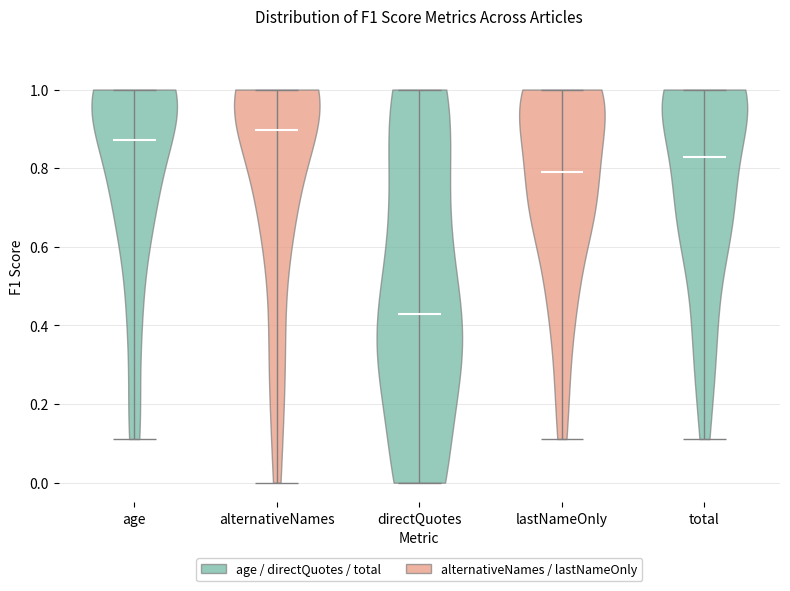

Reading left to right, read every violin against the y-axis: where its median line is, and the lowest and highest points it reaches. The values are not printed on the chart, so give them approximately, as read against the axis.

age: median line 0.88, lowest point 0.12, highest point 1.00
alternativeNames: median line 0.90, lowest point 0.00, highest point 1.00
directQuotes: median line 0.42, lowest point 0.00, highest point 1.00
lastNameOnly: median line 0.80, lowest point 0.12, highest point 1.00
total: median line 0.82, lowest point 0.12, highest point 1.00